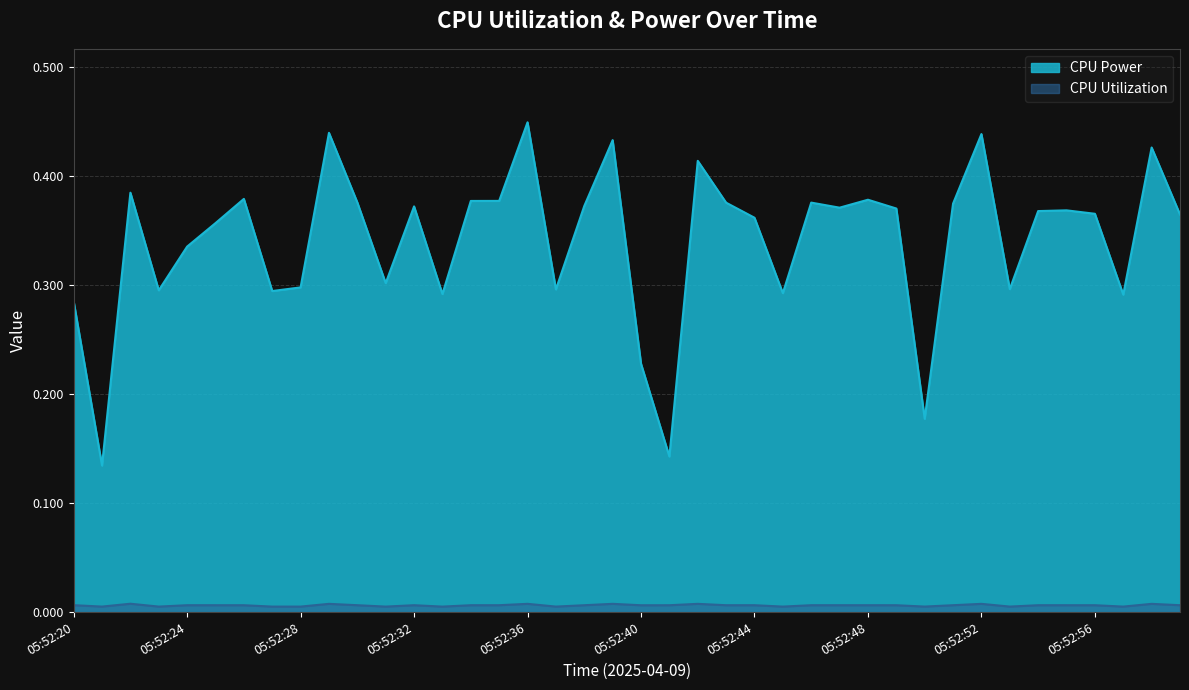

What is the sum of all CPU Power values?

13.6